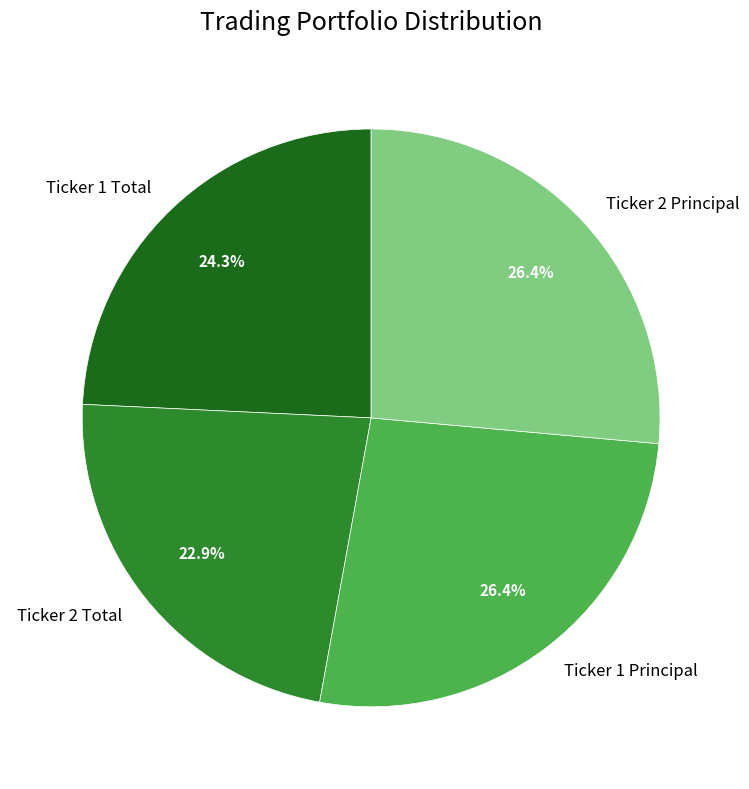

Is Ticker 2 Principal the majority of the pie?

No